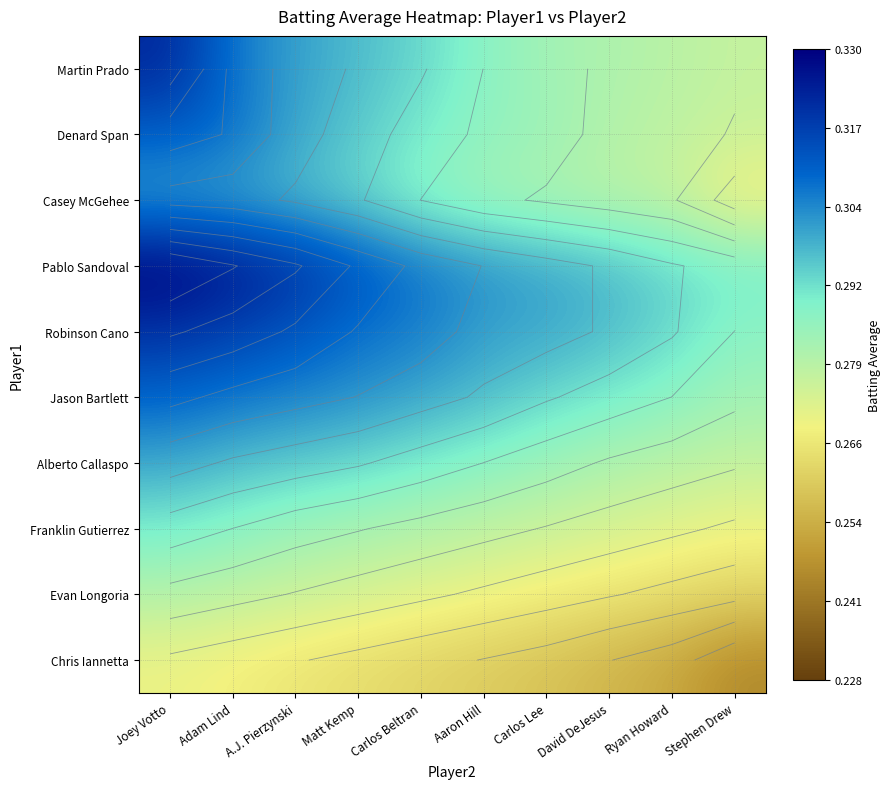

At Carlos Lee, list the series in order from smallest to largest.

Chris Iannetta, Evan Longoria, Franklin Gutierrez, Casey McGehee, Martin Prado, Denard Span, Alberto Callaspo, Jason Bartlett, Pablo Sandoval, Robinson Cano